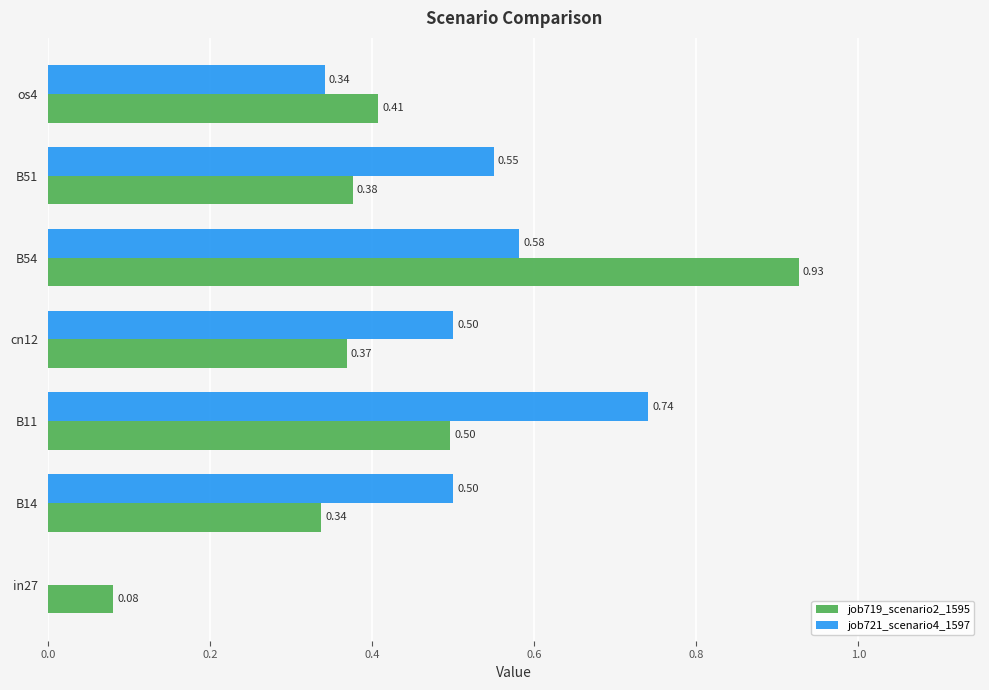

At which category is the sum across all series the highest?

B54